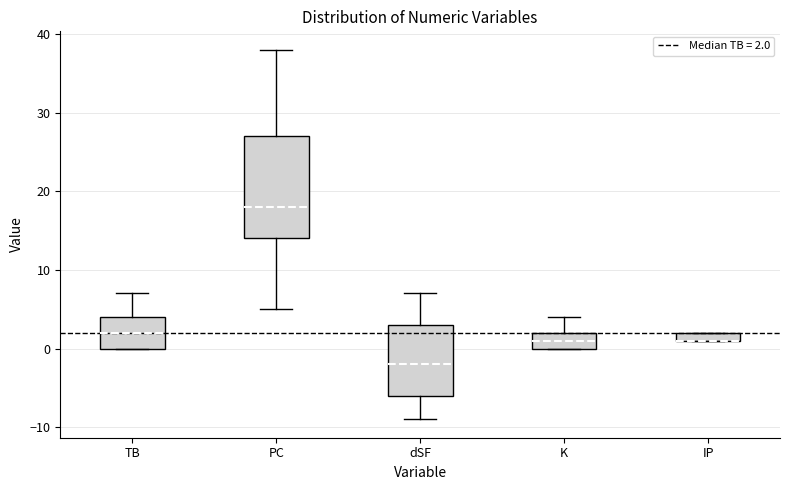

Where is the upper edge of the box for TB on the y-axis? The values are not printed on the chart, so give them approximately, as read against the axis.

4